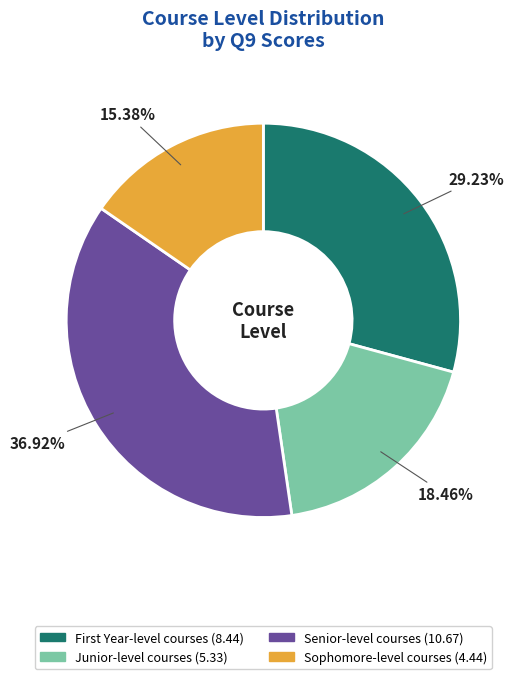

Which category has the biggest portion of the pie?

Senior-level courses